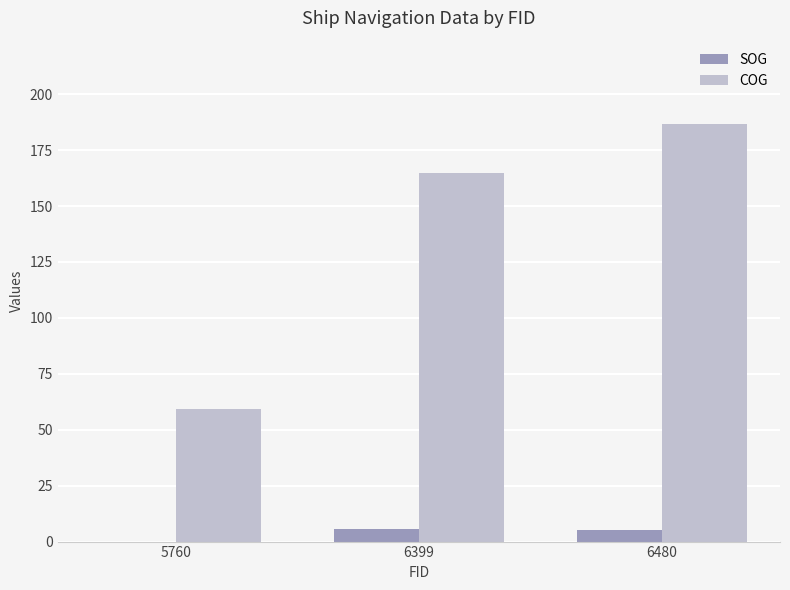

What is the sum of the SOG values at 6399 and 6480?

10.9